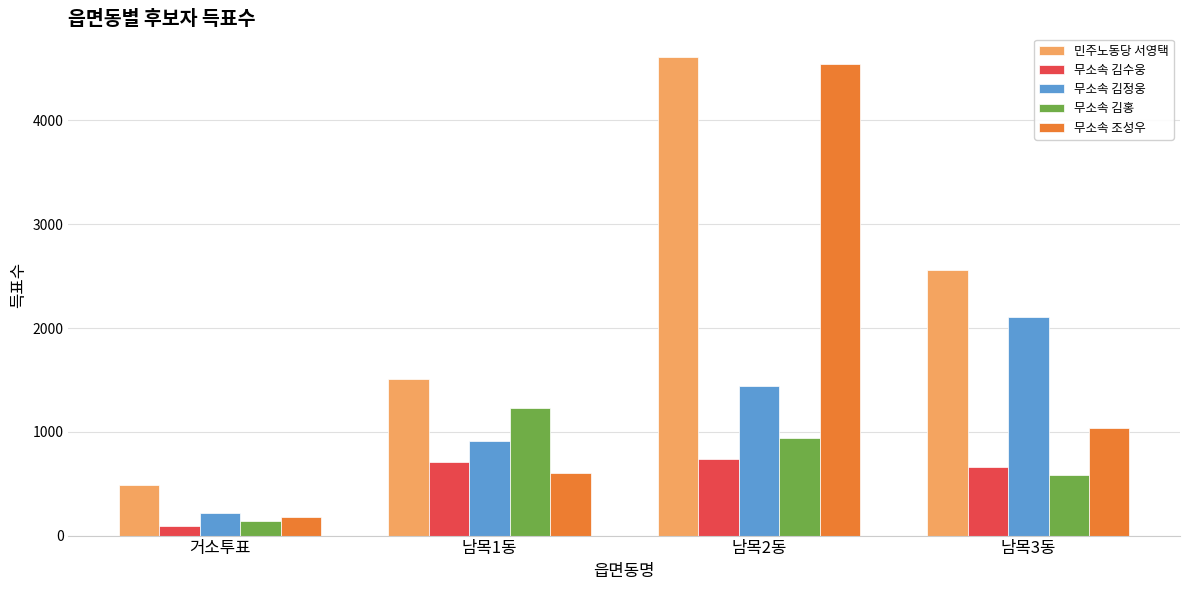

How many series are shown in this chart?

5